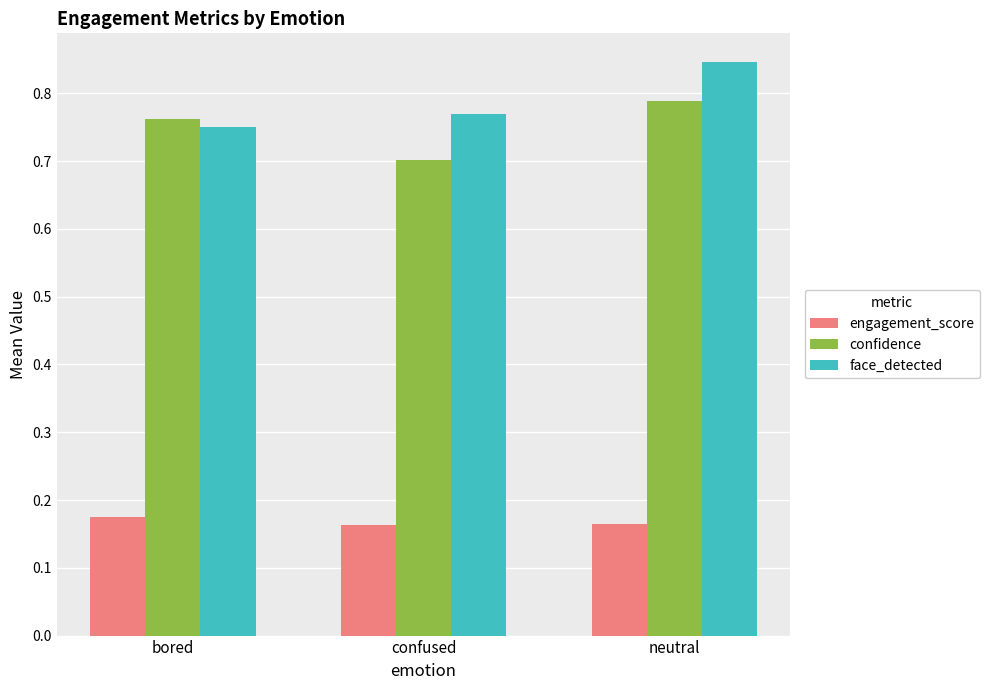

List the labels in order of confidence value, largest first.

neutral, bored, confused